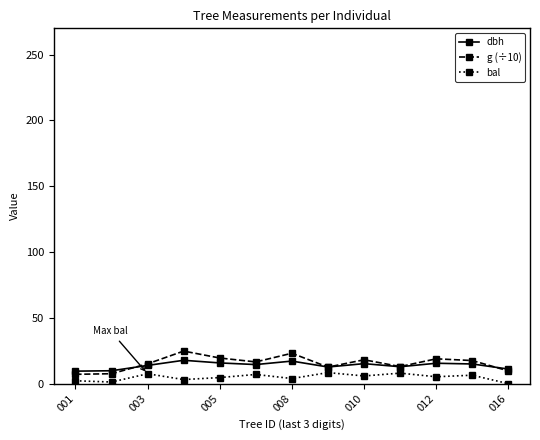

Which series has the largest range (max minus min)?

g (÷10)